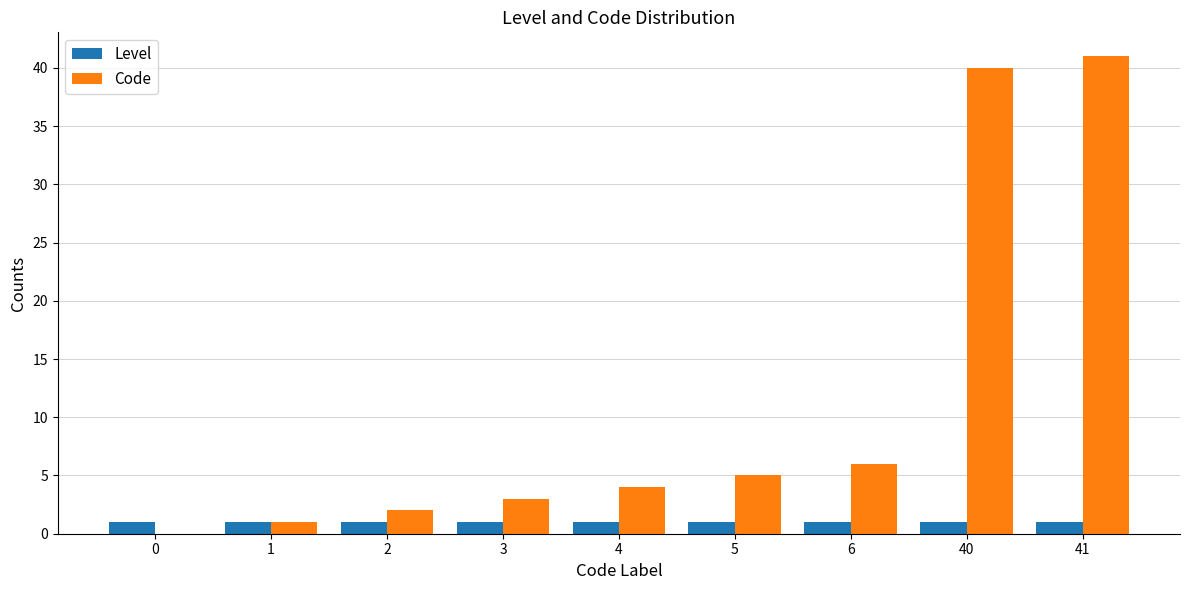

What is the difference between the Code values at 0 and 5?

5